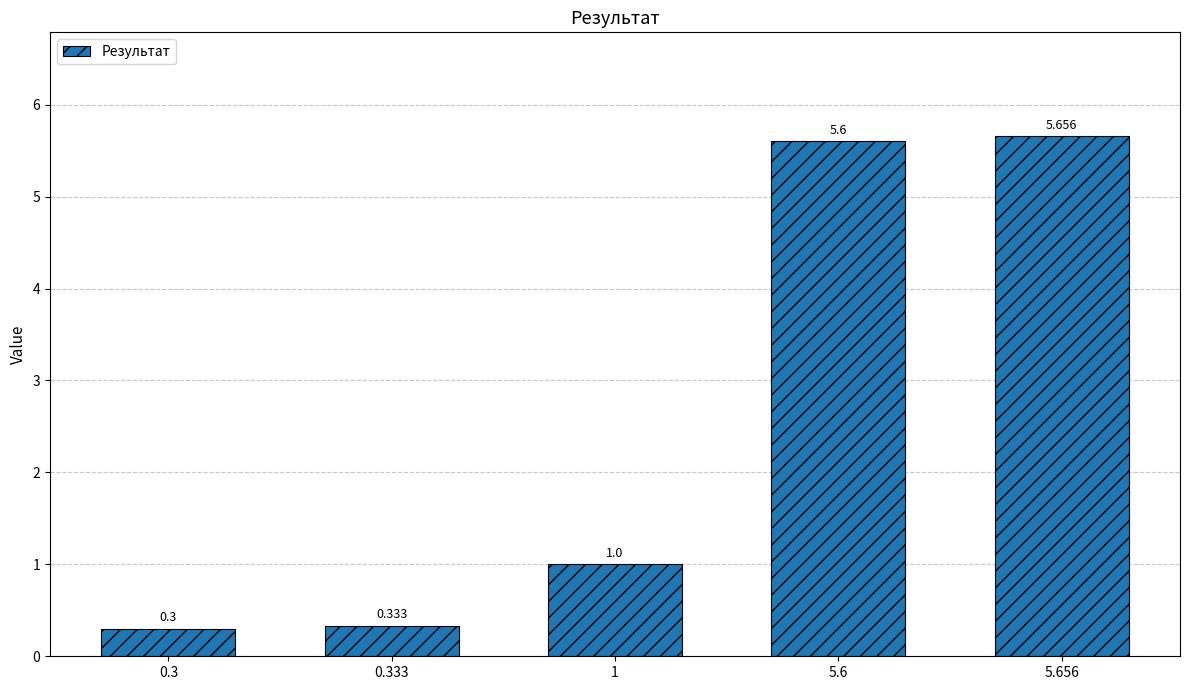

Which category has the highest value across all series?

5.656